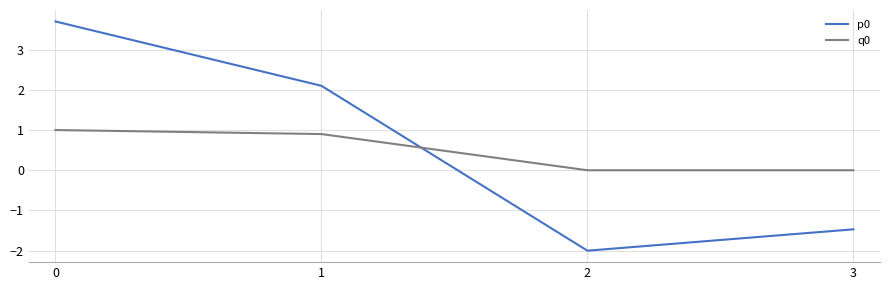

Reading right to left, list all the values displayed in this chart.

p0: 3=-1.5	2=-2.0	1=2.1	0=3.7
q0: 3=0.0	2=0.0	1=0.9	0=1.0